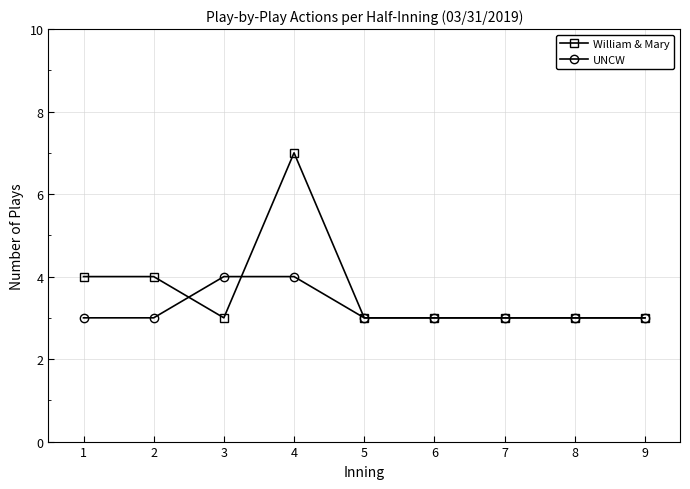

What is the total value across all series at 8?

6